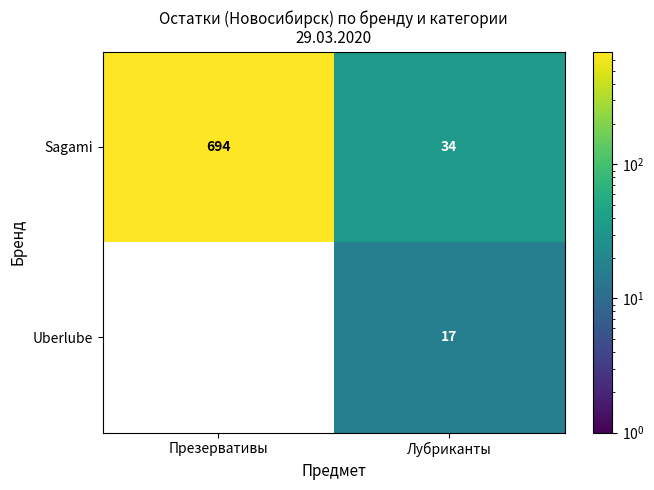

What is the spread (max minus min) of values at Презервативы?

694